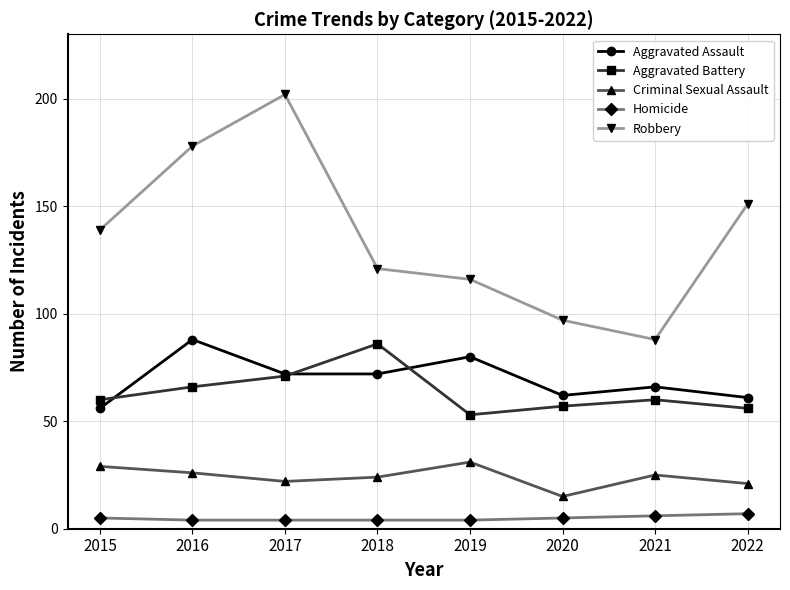

True or false: Robbery has more than 1 points higher than both neighbors.

False